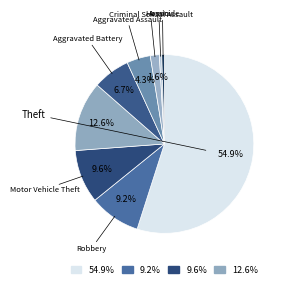

How many slices are in this pie chart?

9